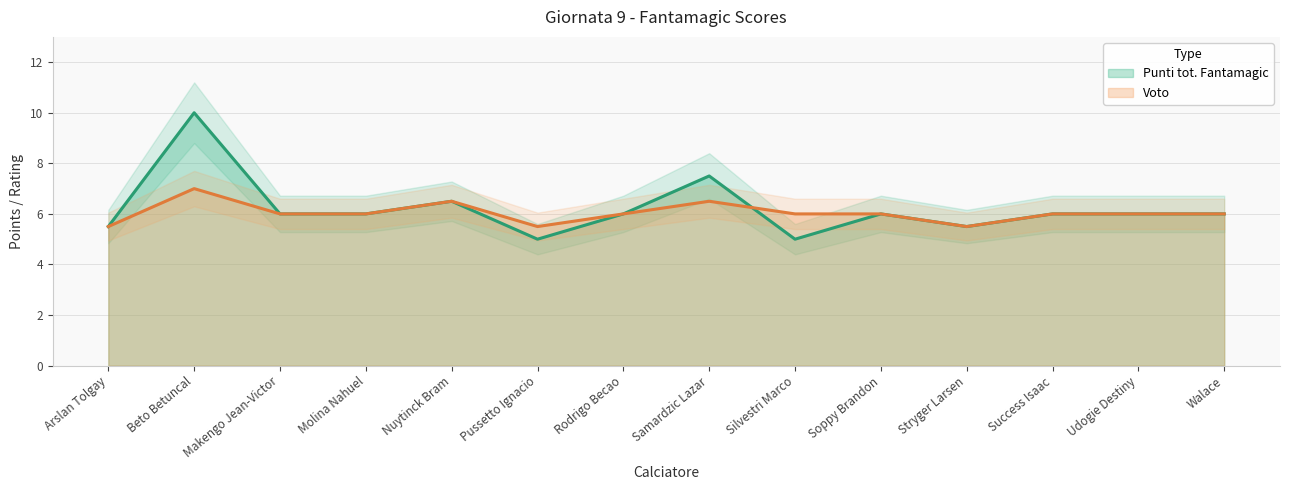

Rank the series by their maximum value, from highest to lowest.

Punti tot. Fantamagic, Voto